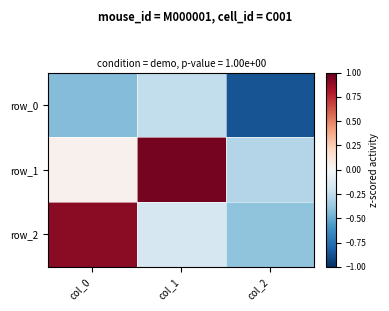

Reading left to right, list all the values displayed in this chart.

row_0: col_0=-0.4	col_1=-0.2	col_2=-0.9
row_1: col_0=0.0	col_1=1.0	col_2=-0.3
row_2: col_0=0.9	col_1=-0.2	col_2=-0.4